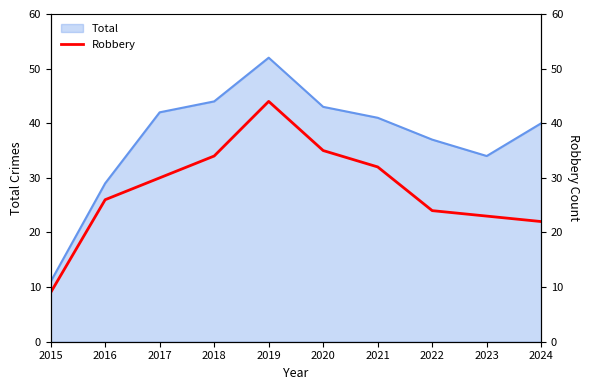

Is it true that the value at 2021 is 32?

True